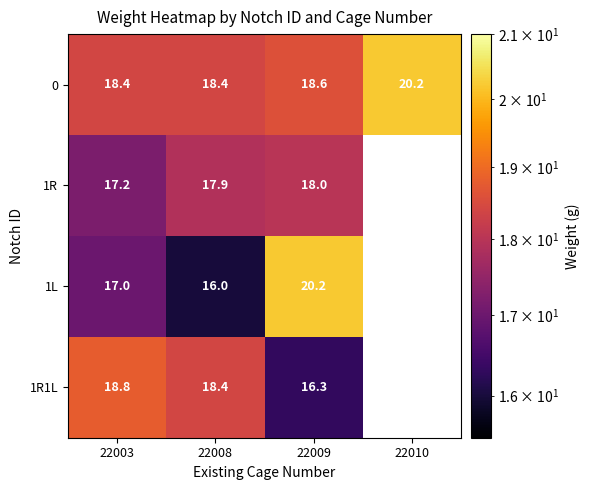

At how many categories does at least one series exceed 19?

2